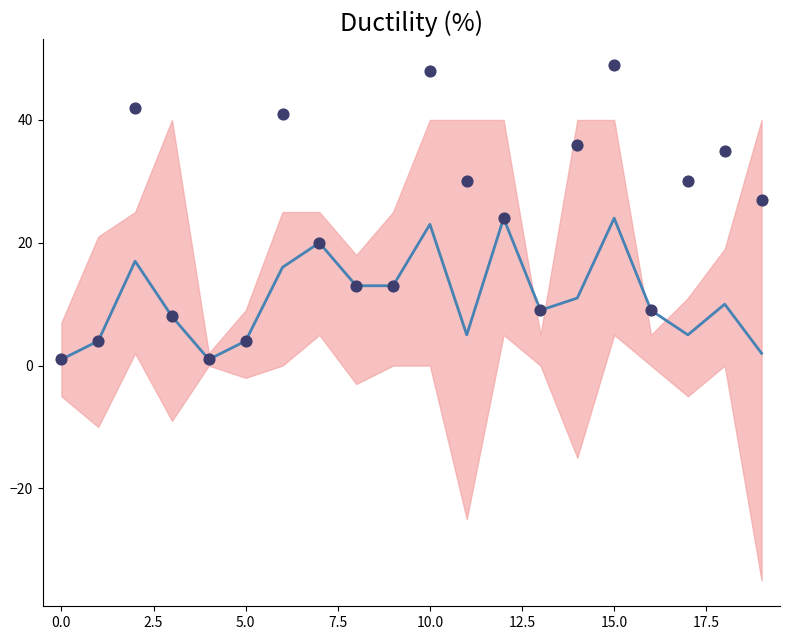

At how many categories does at least one series exceed 1?

18